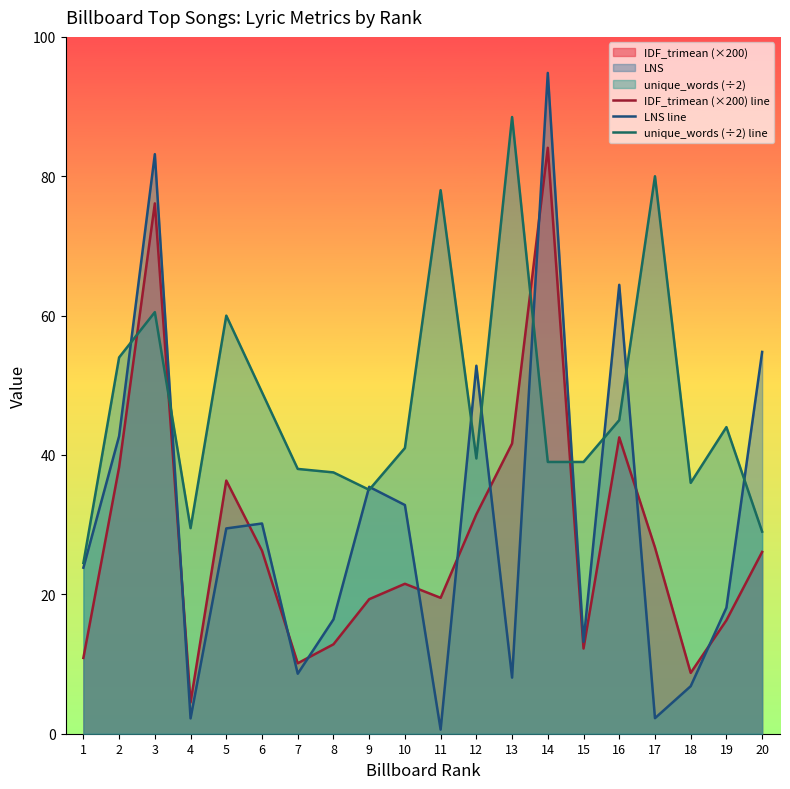

How many times do LNS line and unique_words (÷2) line cross each other?

11